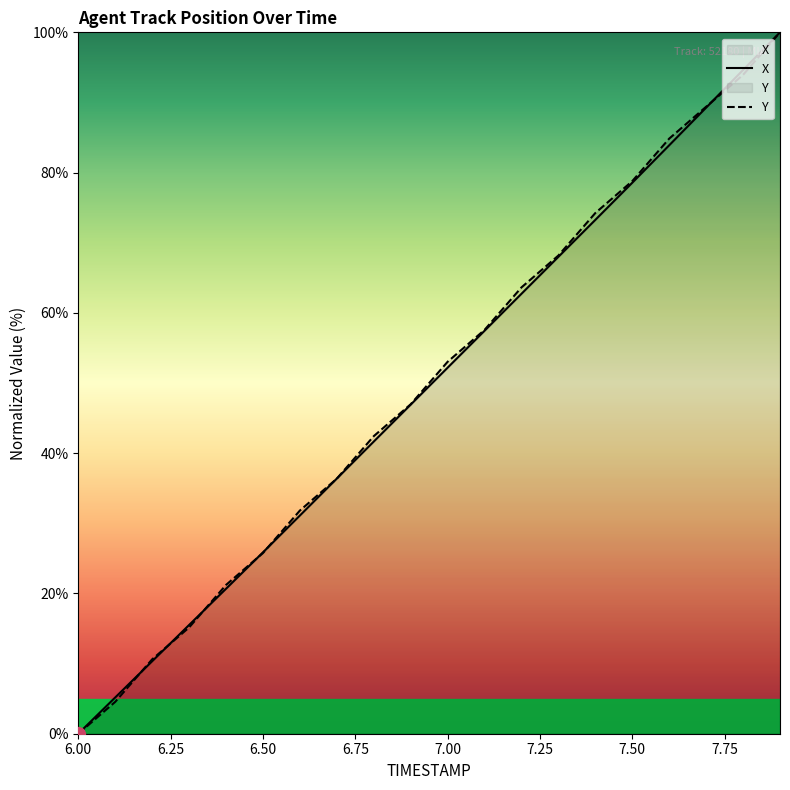

What is the highest value of the X series?

100.0